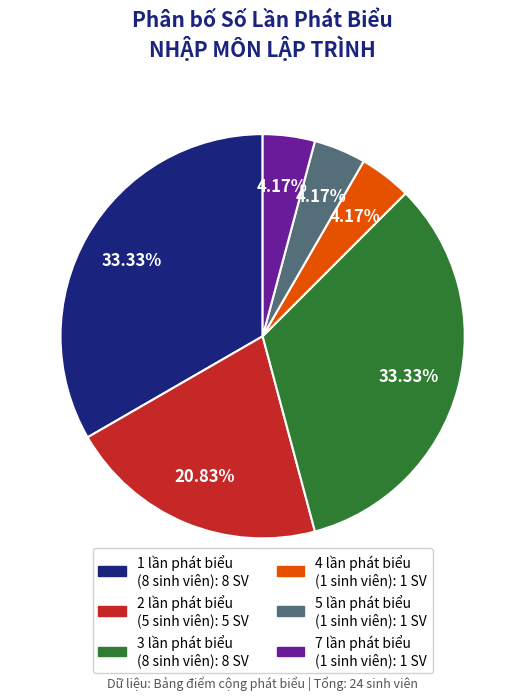

Is there a majority slice in this chart?

No